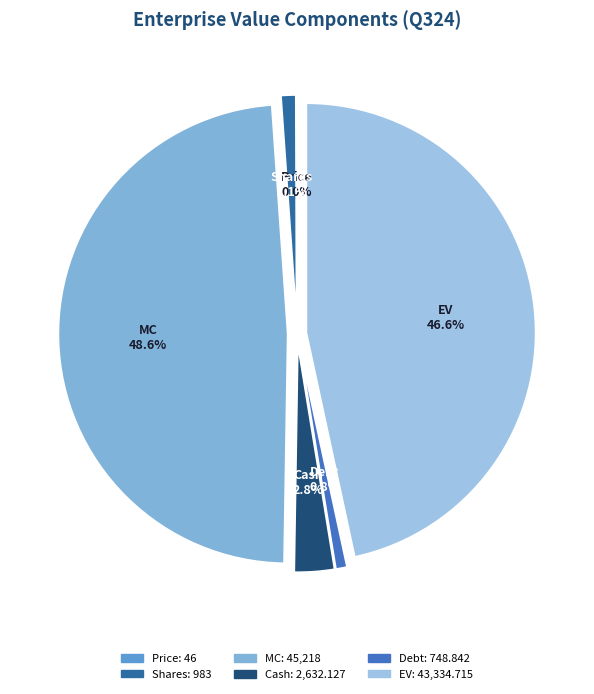

Is there any slice that represents more than half of the pie?

No